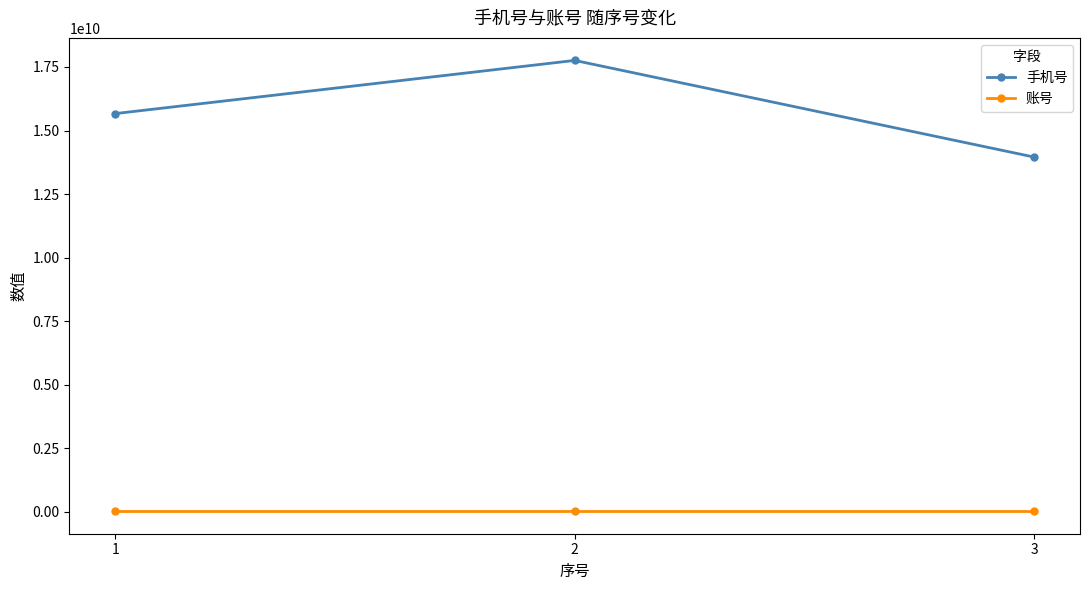

List the series in order of their peak value, highest first.

手机号, 账号